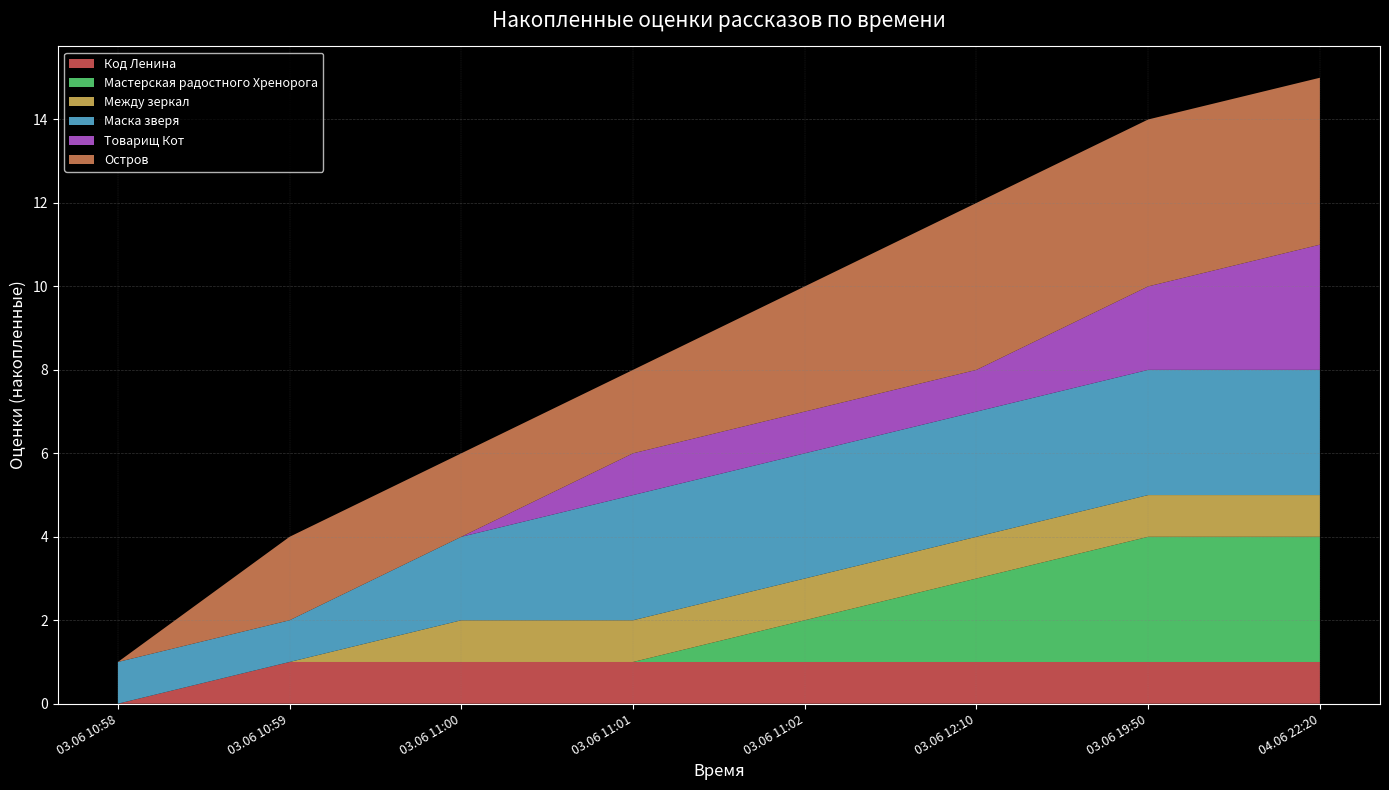

Which category has the lowest value in the Код Ленина series?

03.06 10:58